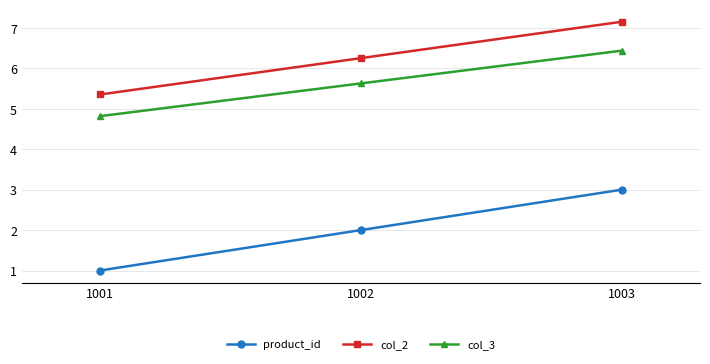

What is the greatest value displayed?

7.2